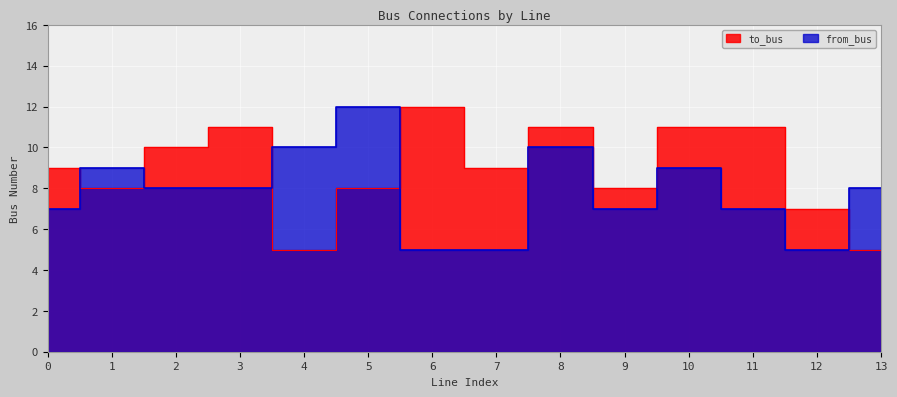

Which category has the highest value across all series?

6